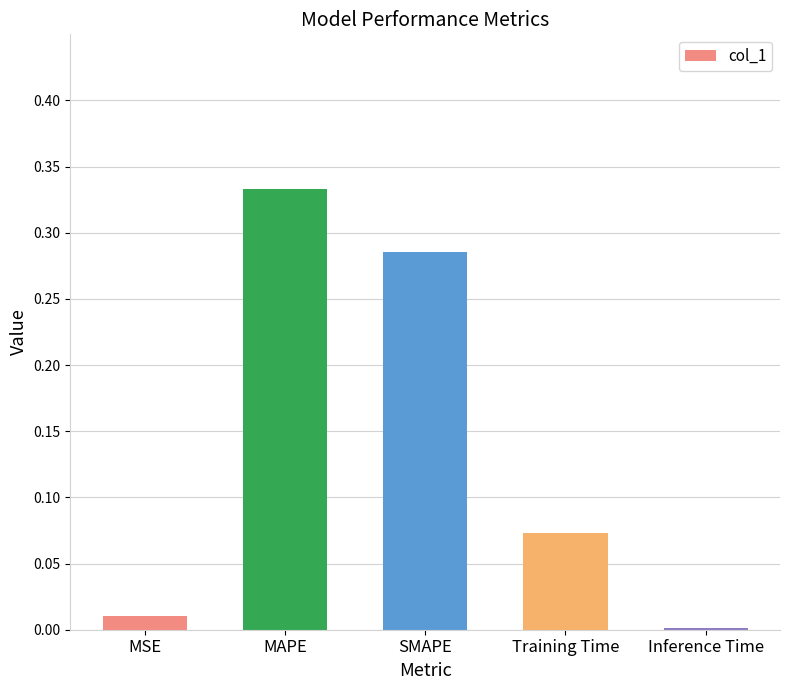

What is the sum of all values?

0.7